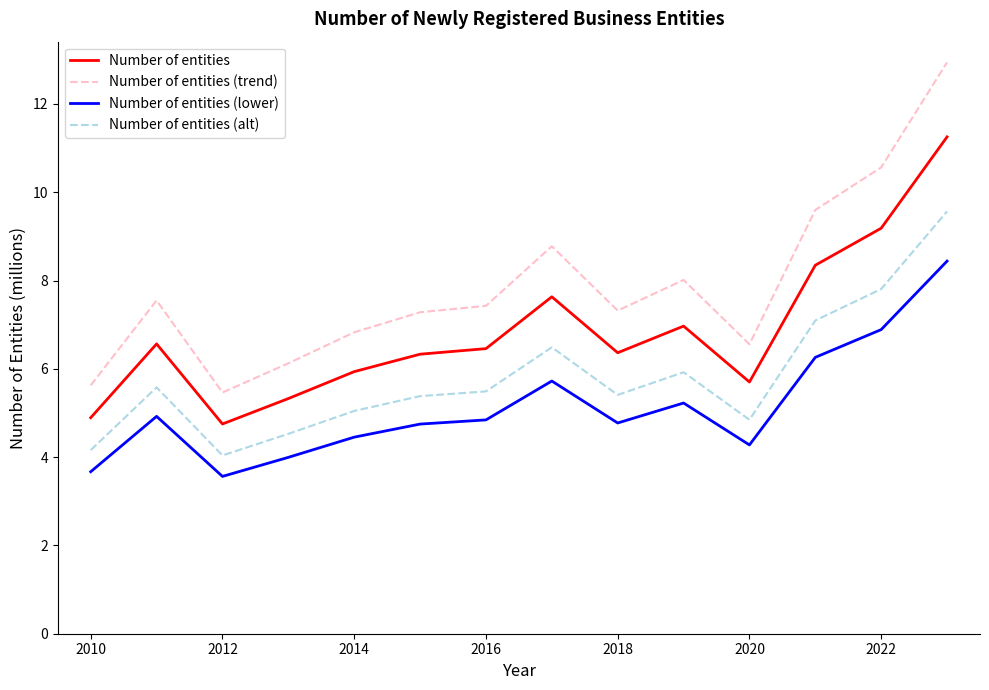

Rank the series by their average value, from highest to lowest.

Number of entities (trend), Number of entities, Number of entities (alt), Number of entities (lower)